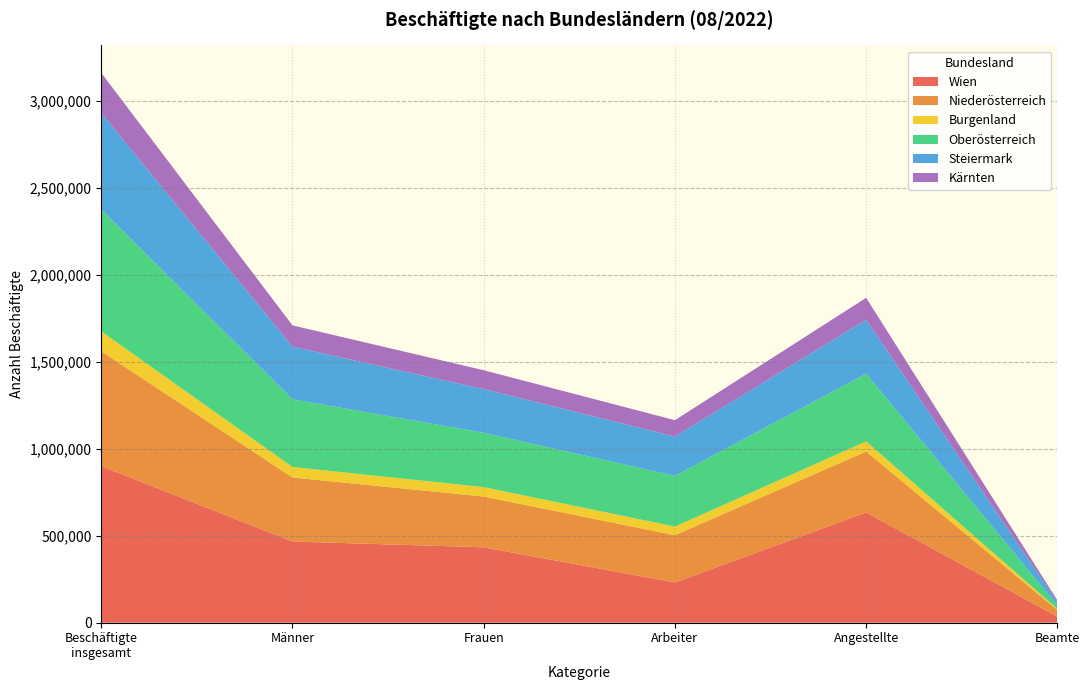

At which label does Wien reach its minimum?

Beamte